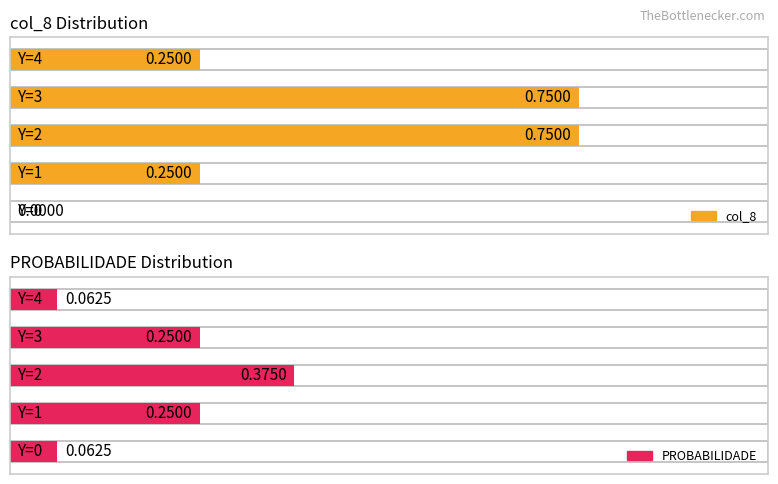

Count the number of data series in this chart.

2